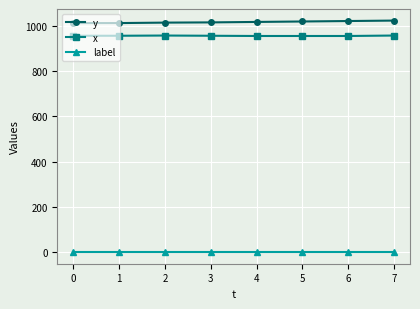

Count the number of categories in the chart.

8